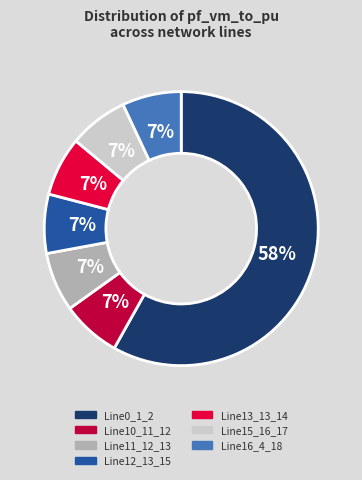

How many segments does this pie chart have?

7